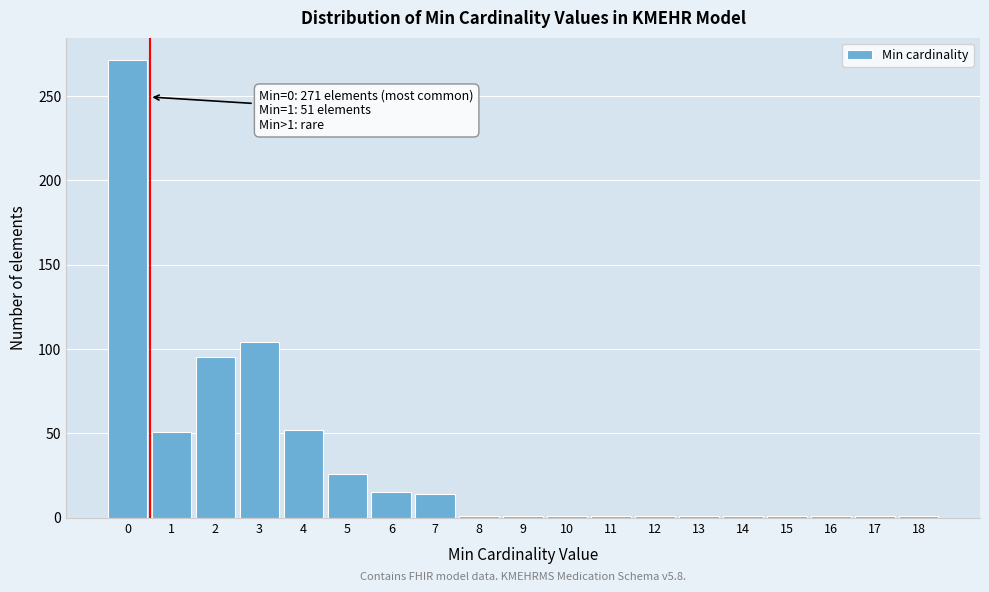

What is the value of the 5th bar from the left?

52